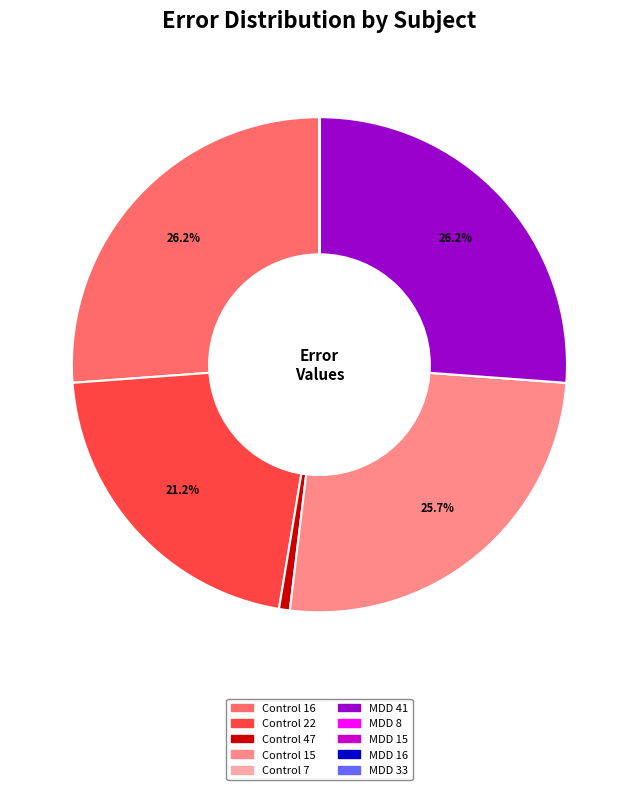

Is there a majority slice in this chart?

No